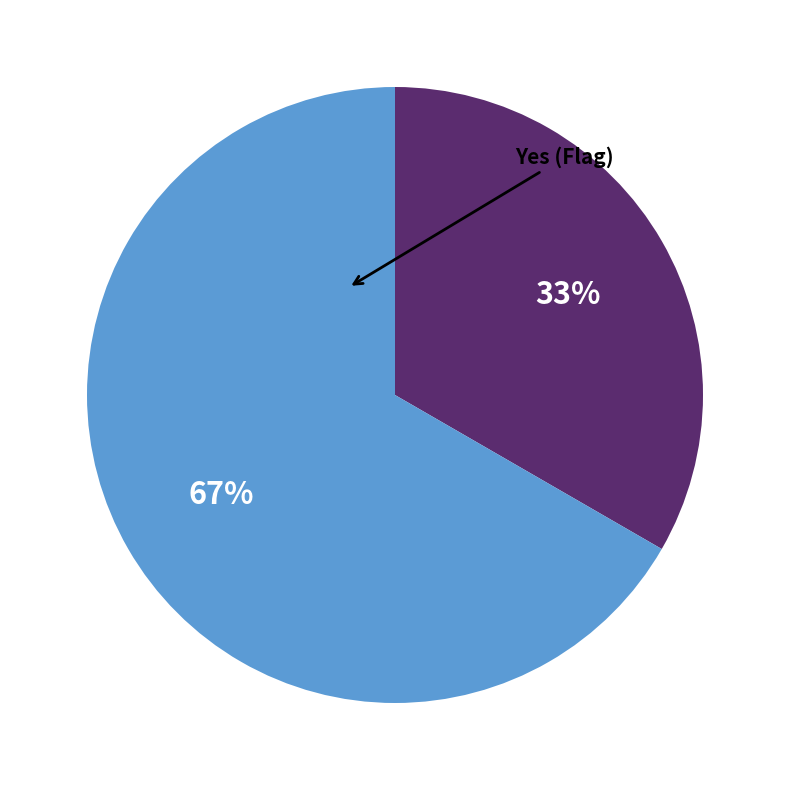

Does any single category account for the majority?

Yes